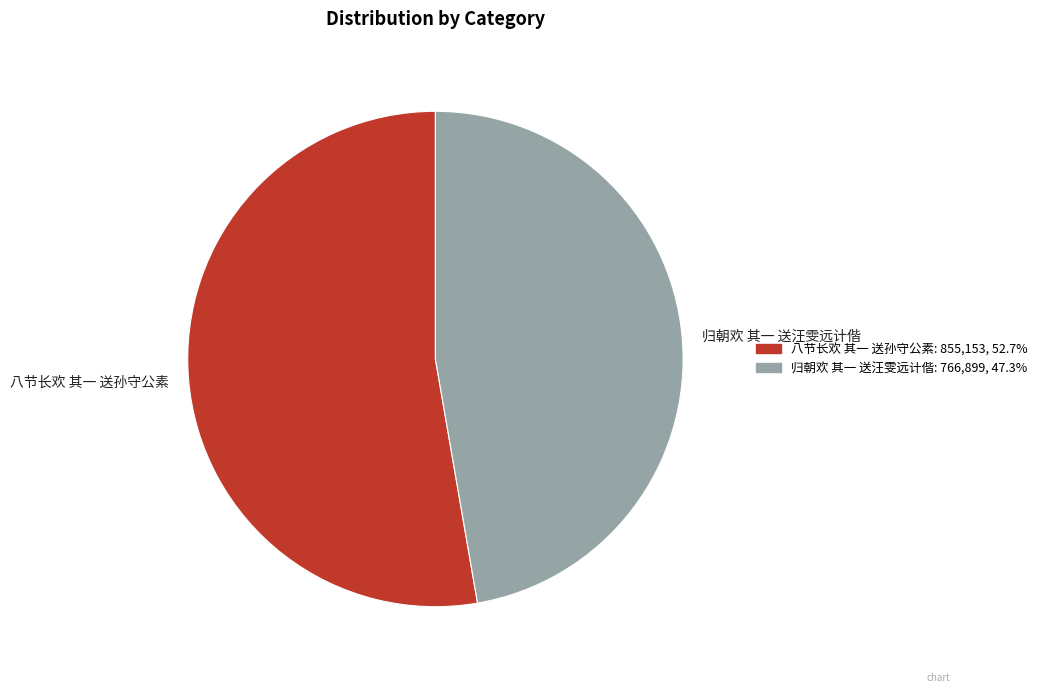

True or false: 归朝欢 其一 送汪雯远计偕 accounts for 54% of the total.

False